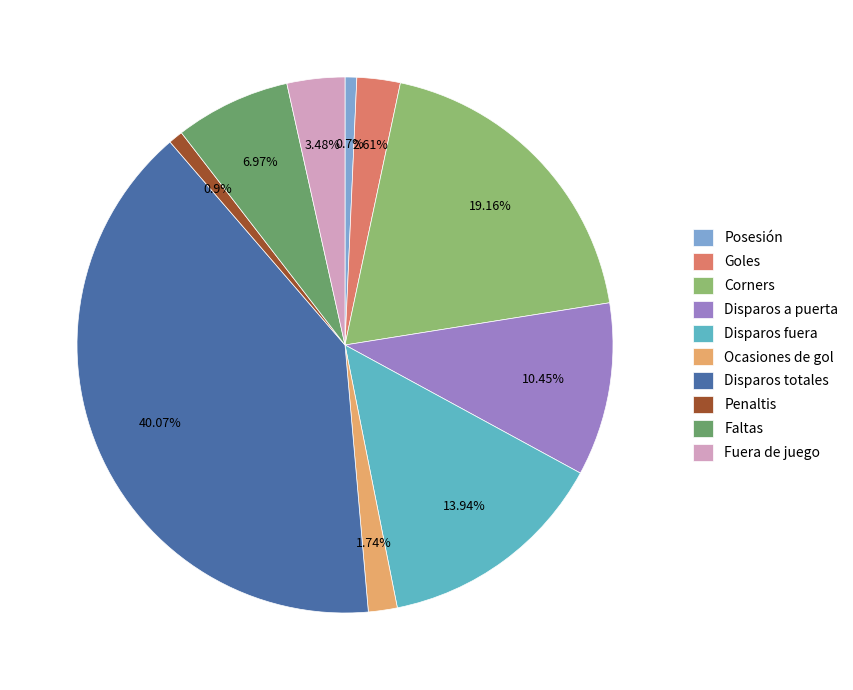

Is the sum of Goles and Disparos a puerta greater than half?

No